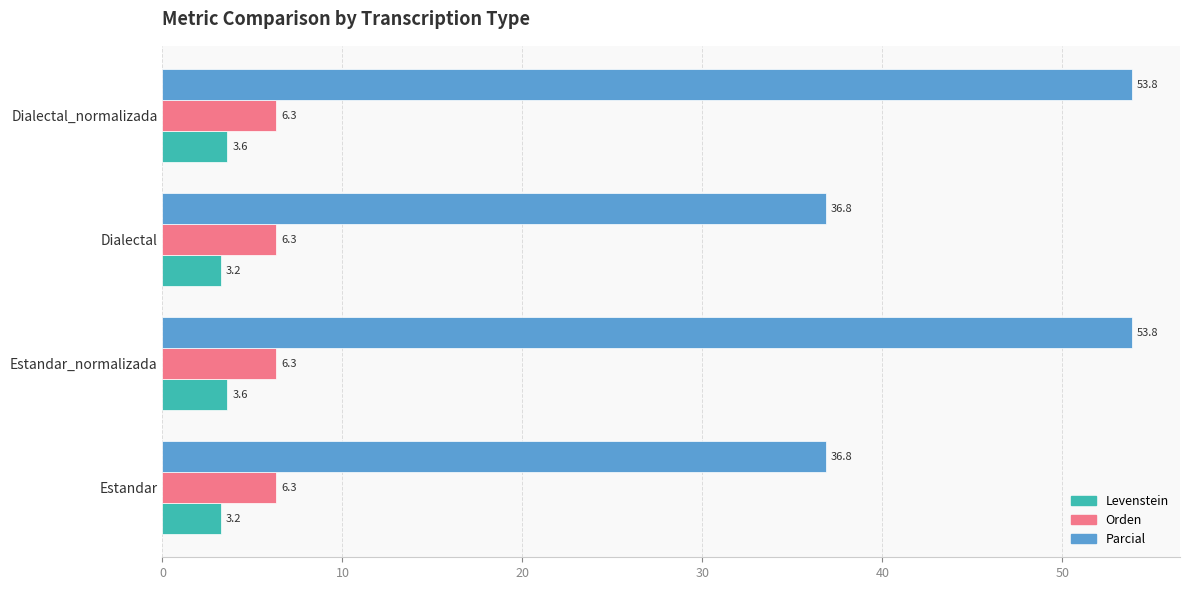

Is the value of Parcial at Estandar_normalizada greater than the value of Orden at Dialectal?

Yes